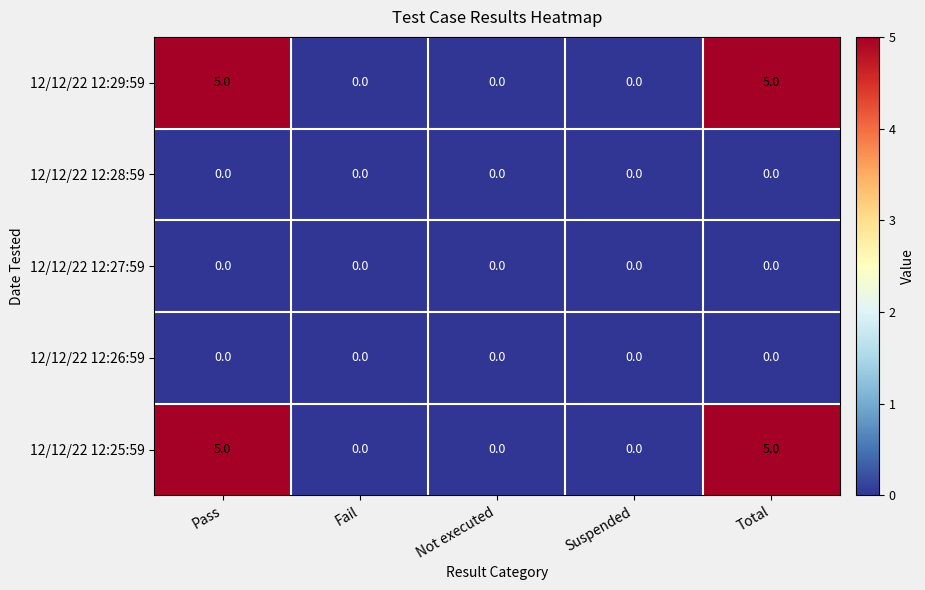

What is the difference between the highest and lowest values at Pass?

5